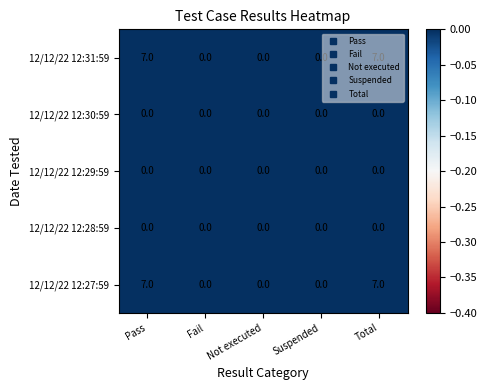

What is the sum of all 12/12/22 12:31:59 values?

14